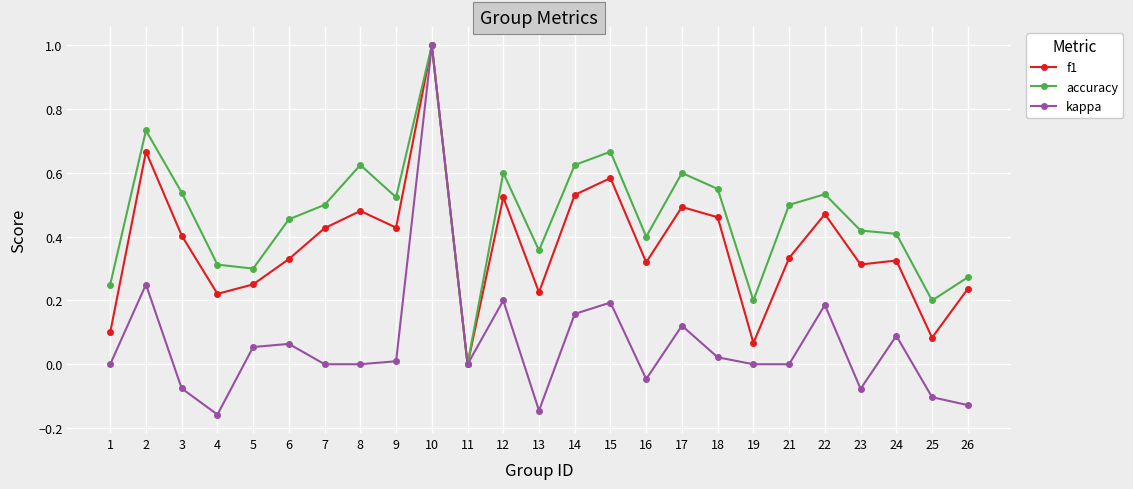

What is the value of the accuracy point at the 10th from the left?

1.0